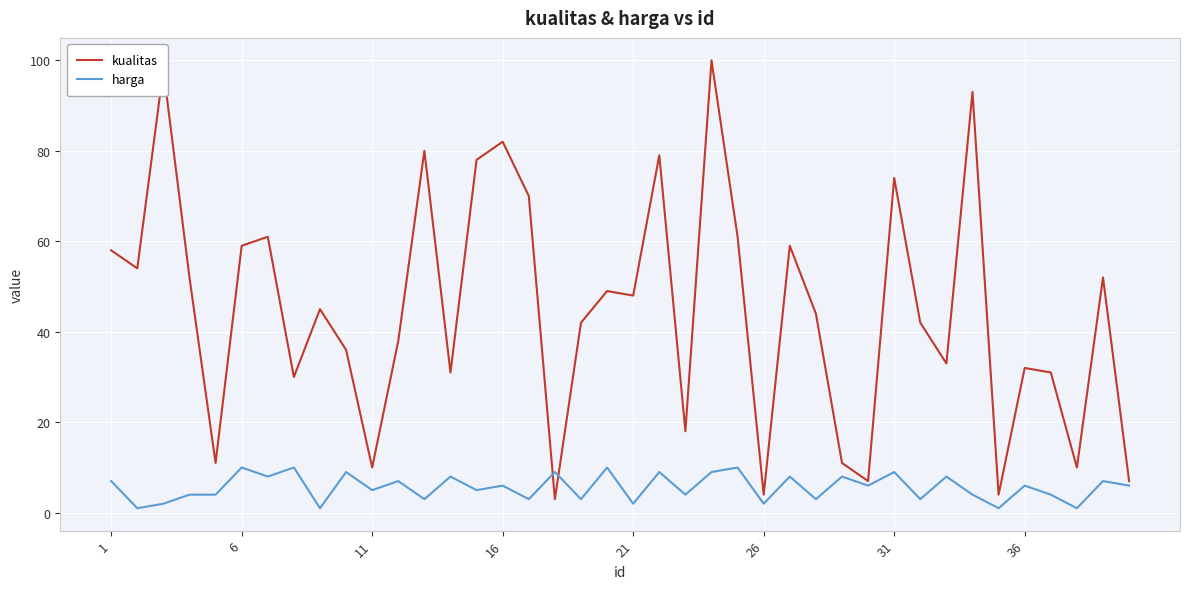

Which series has the widest spread of values?

kualitas